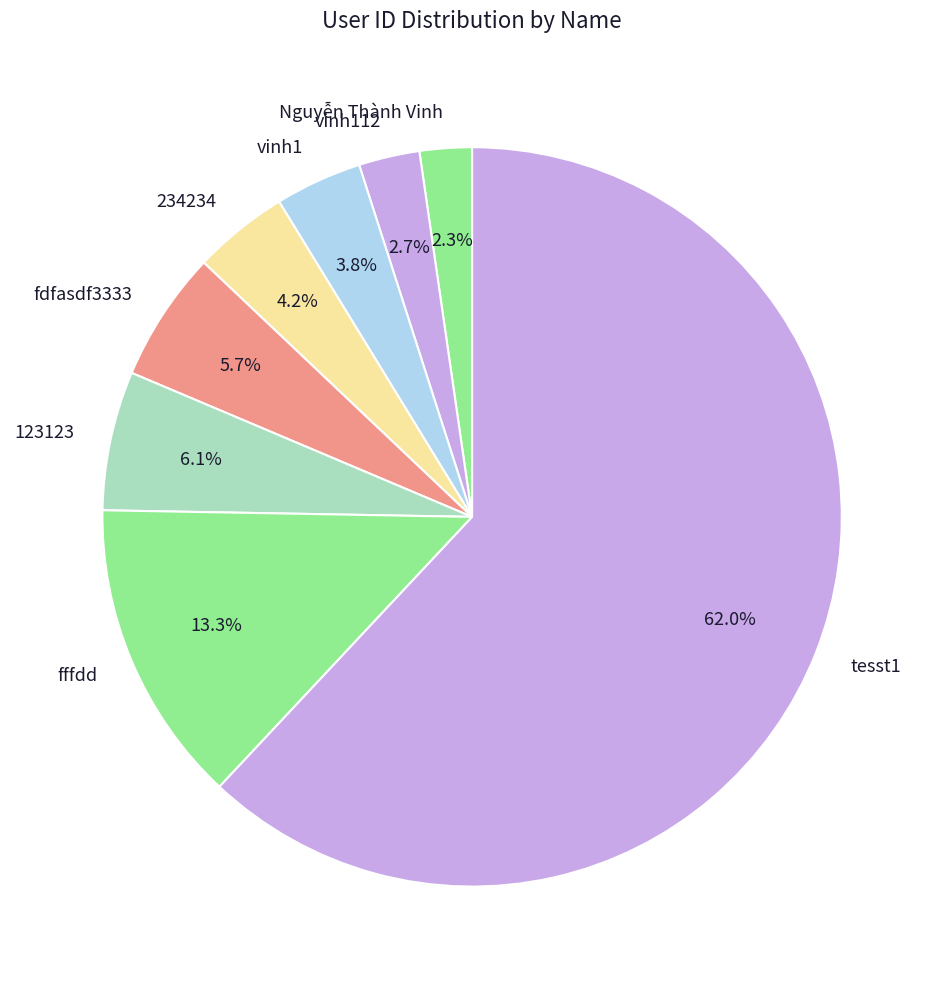

Does fdfasdf3333 account for over 50% of the chart?

No